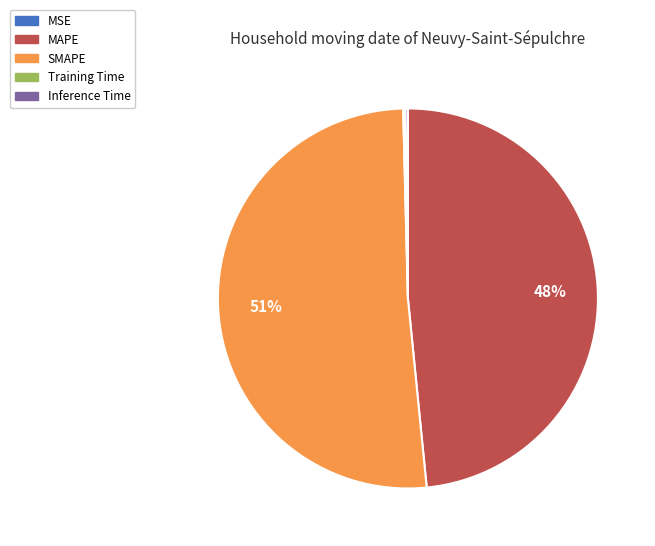

Is the sum of SMAPE and MAPE greater than half?

Yes